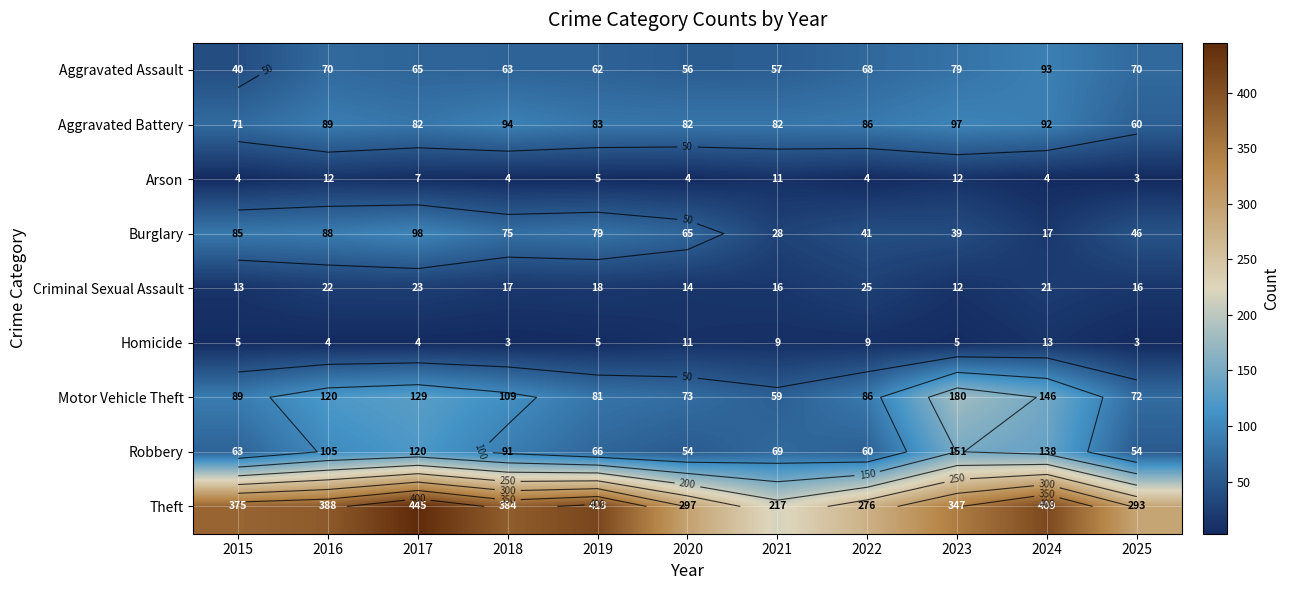

Between 2019 and 2024, which is larger?

2024